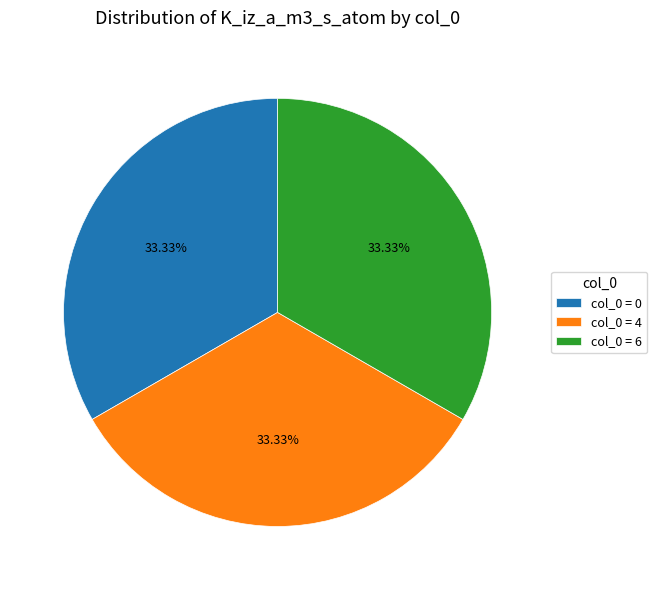

Is there a majority slice in this chart?

No